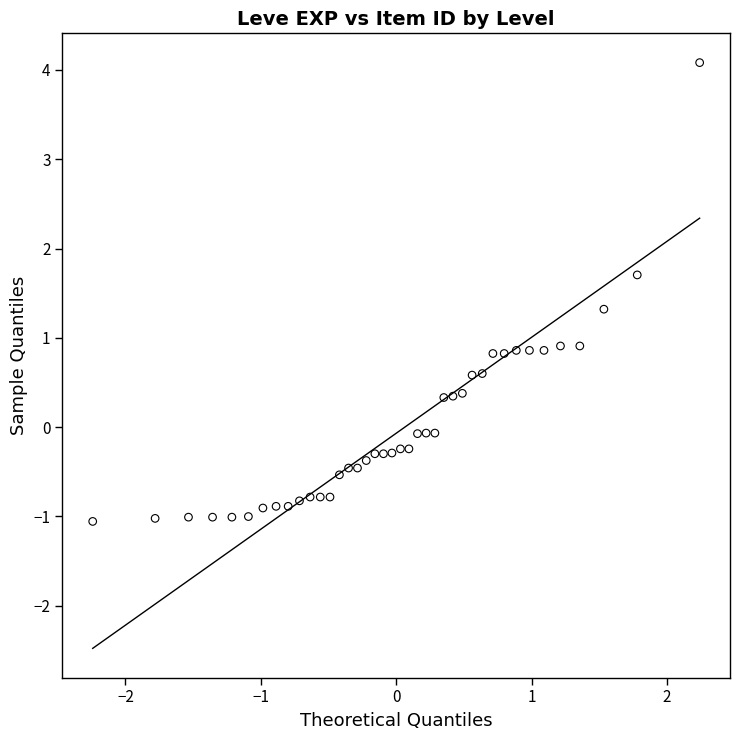

What is the range of X values (max minus min)?

4.5